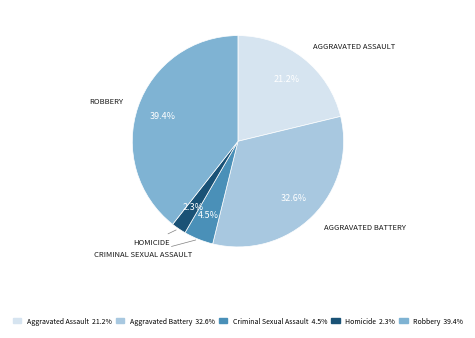

Which category has the biggest portion of the pie?

Robbery